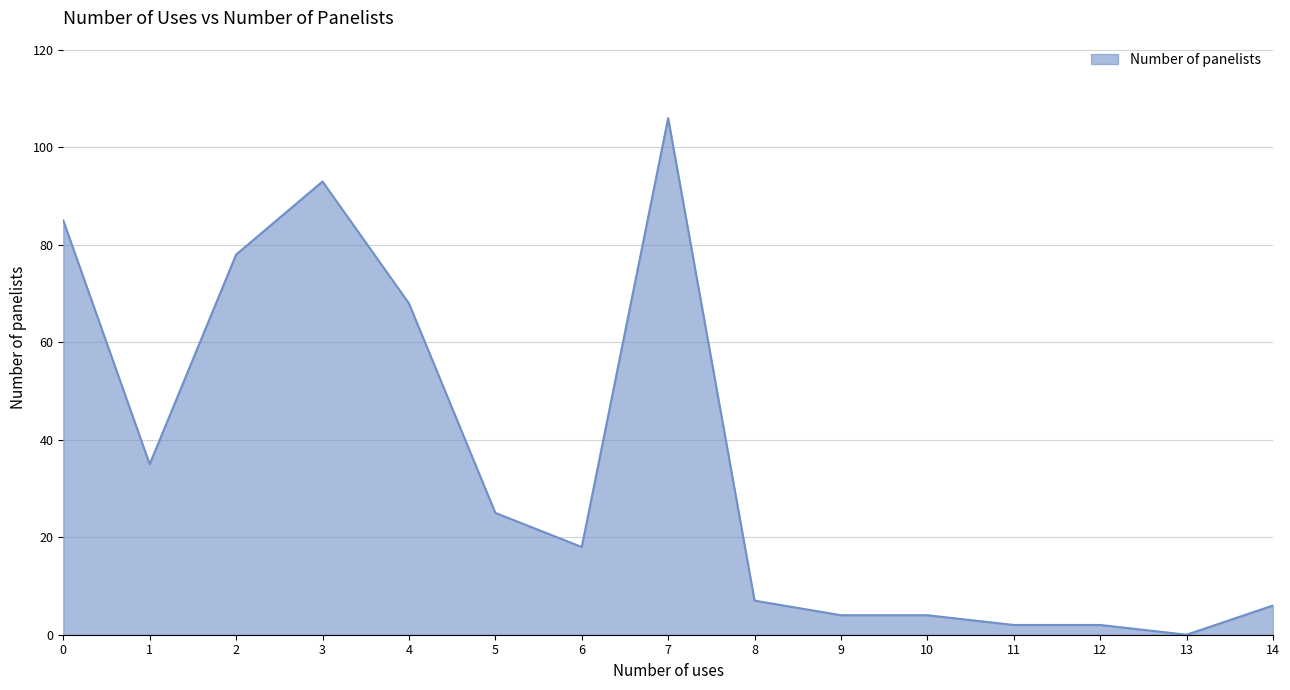

What is the change in value from 7 to 10?

-102